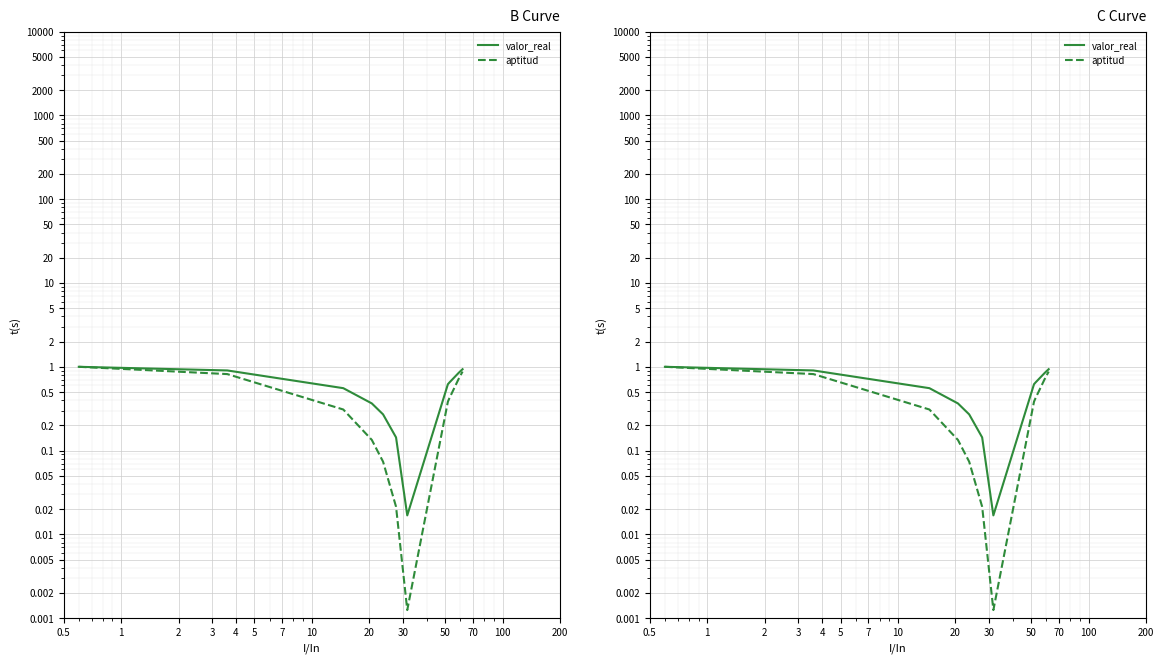

True or false: aptitud has a value of 0.3 at 0.5.

False